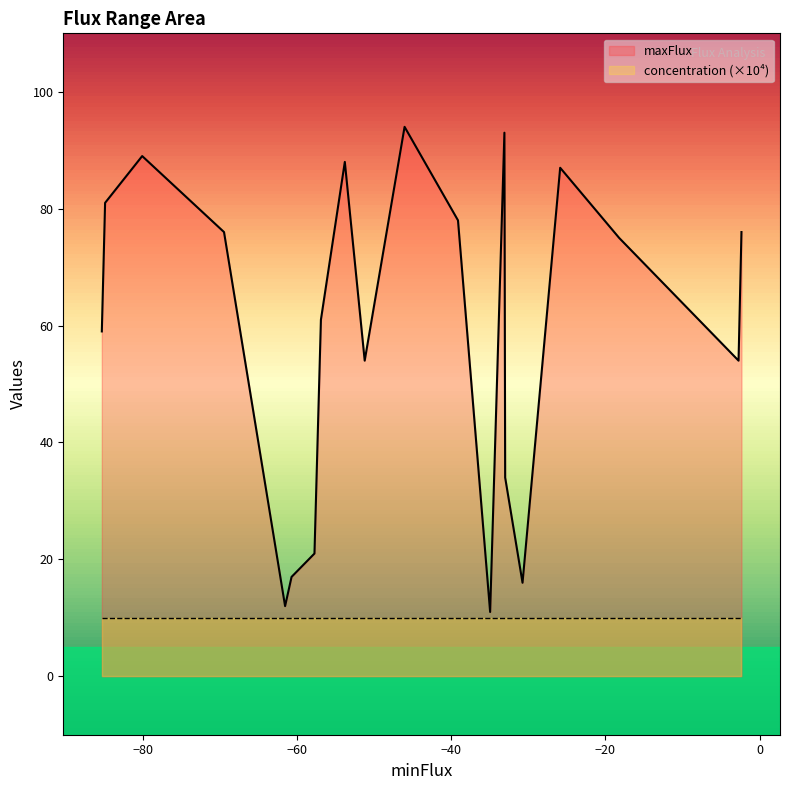

How many lines are shown in the chart?

2